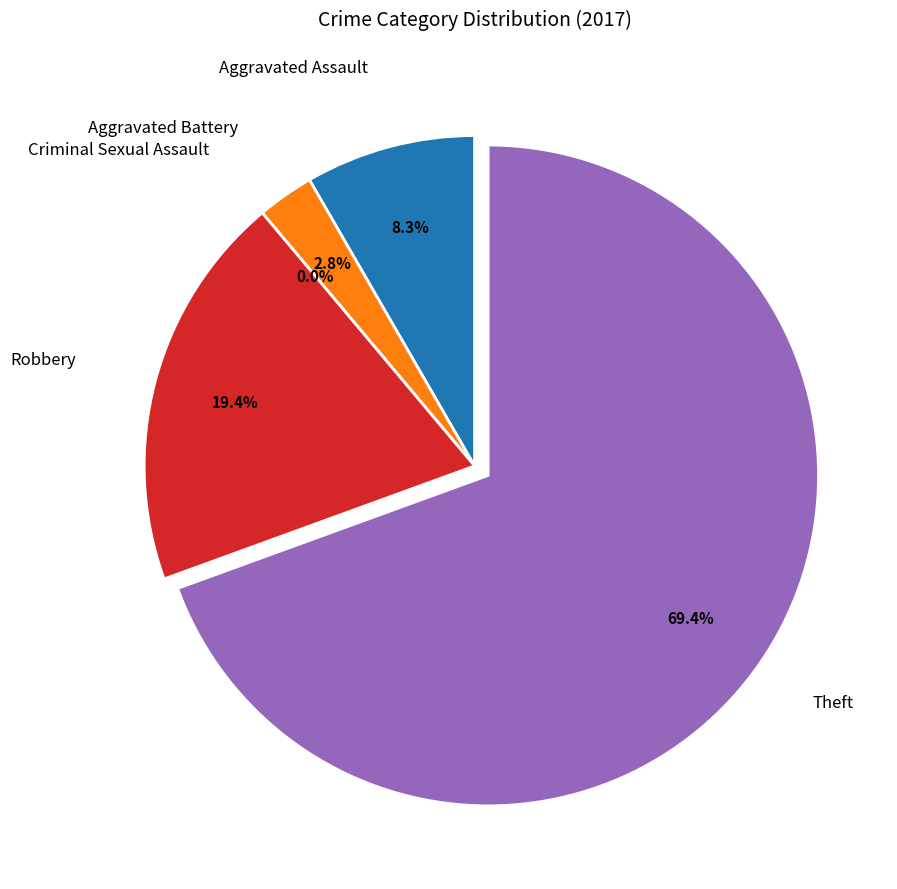

To the nearest percent, what is the difference between the Aggravated Battery and Theft slice percentages?

67%